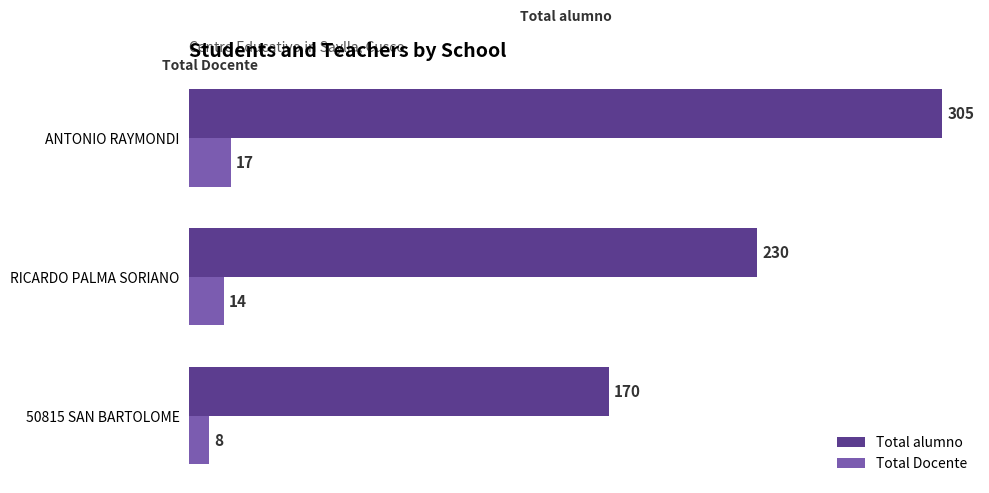

Which series has the largest total across all categories?

Total alumno